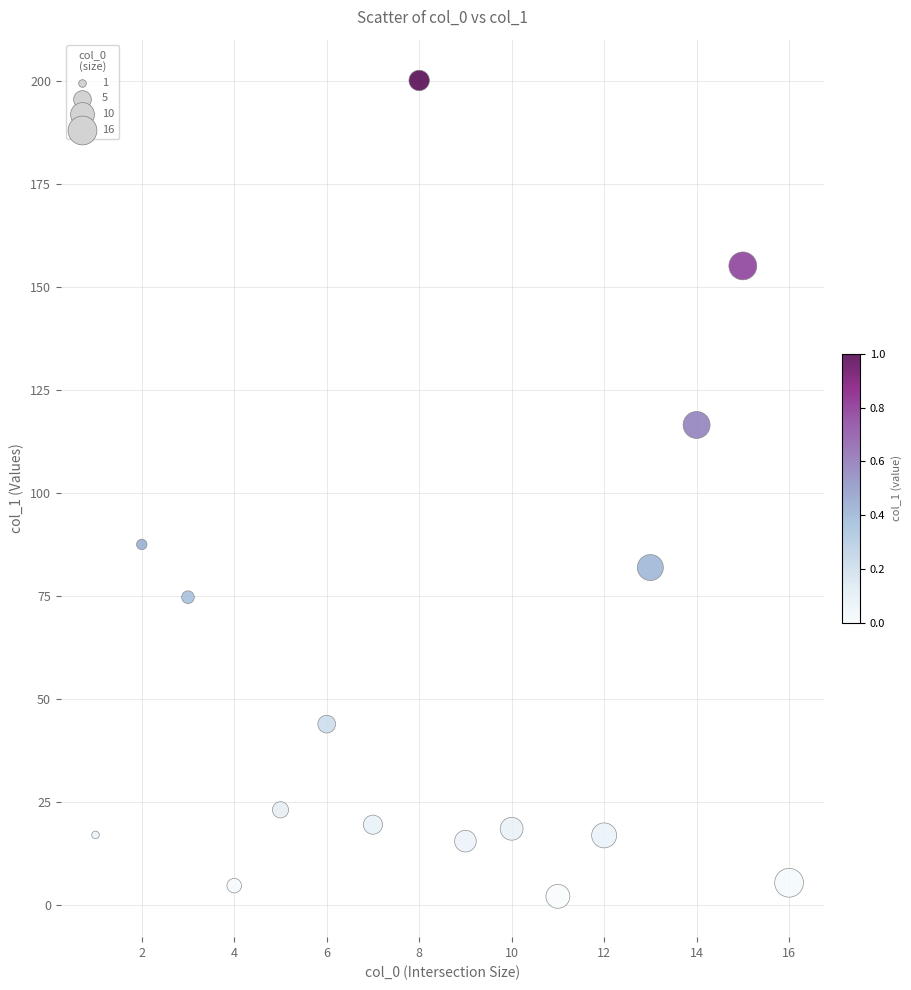

What is the range of X values (max minus min)?

15.0